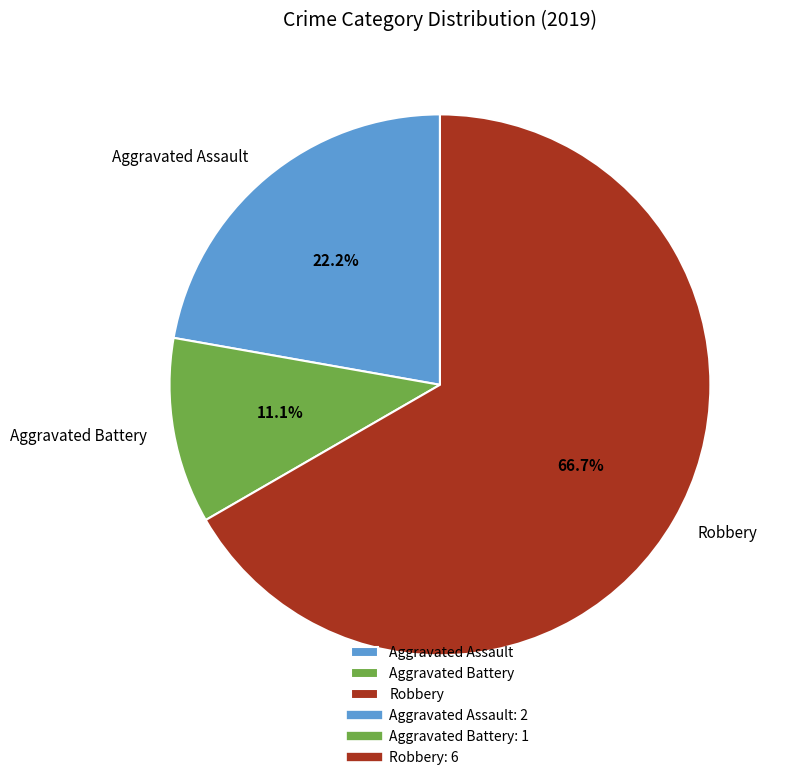

To the nearest percent, what is the difference between the Robbery and Aggravated Battery slice percentages?

56%